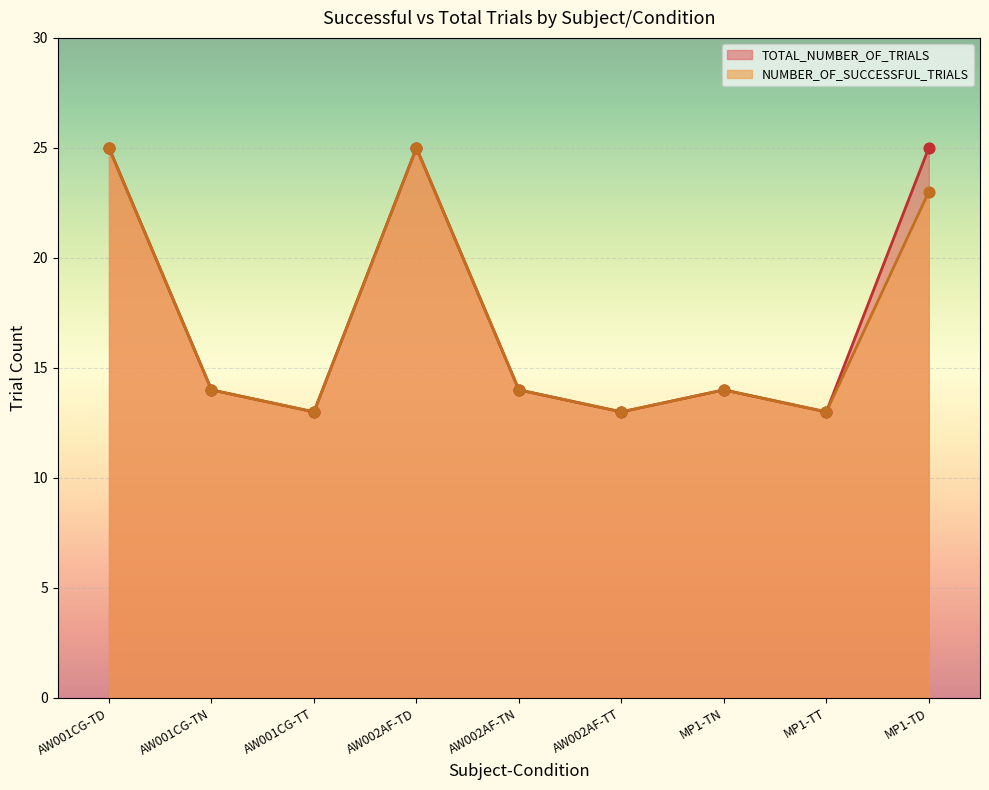

What are all the series names shown in the legend?

TOTAL_NUMBER_OF_TRIALS, NUMBER_OF_SUCCESSFUL_TRIALS